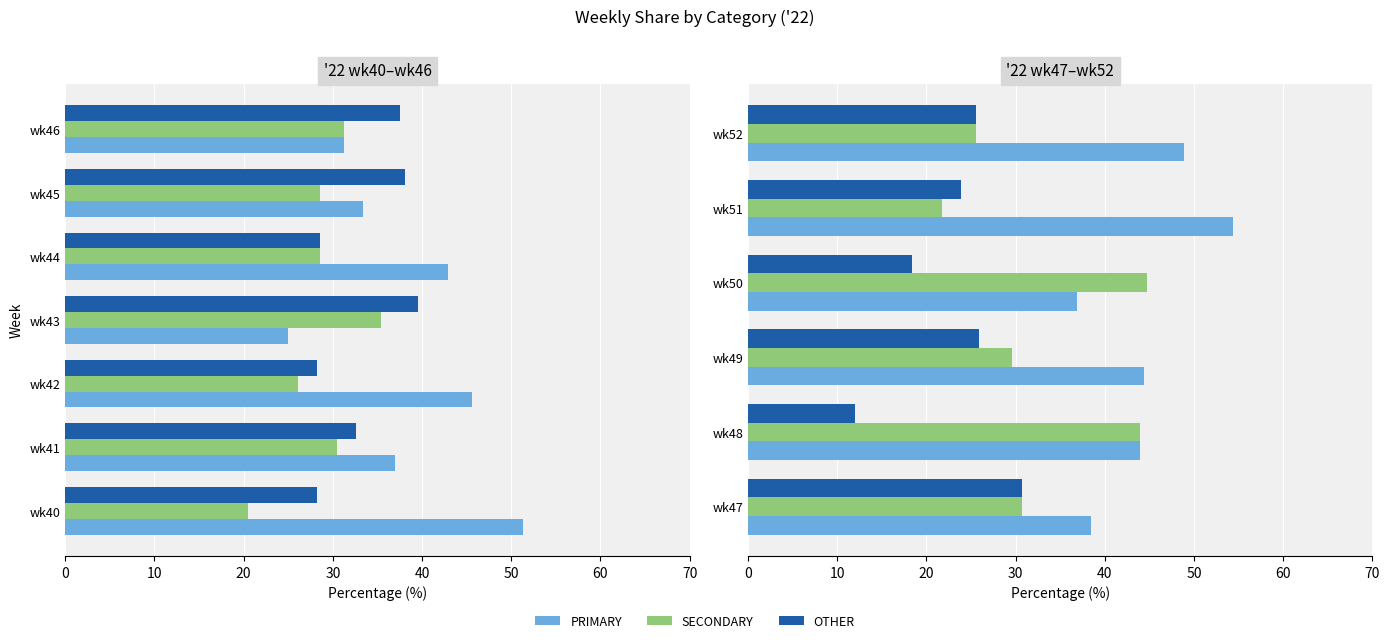

The PRIMARY series shows 18.5 at wk50. True or false?

False